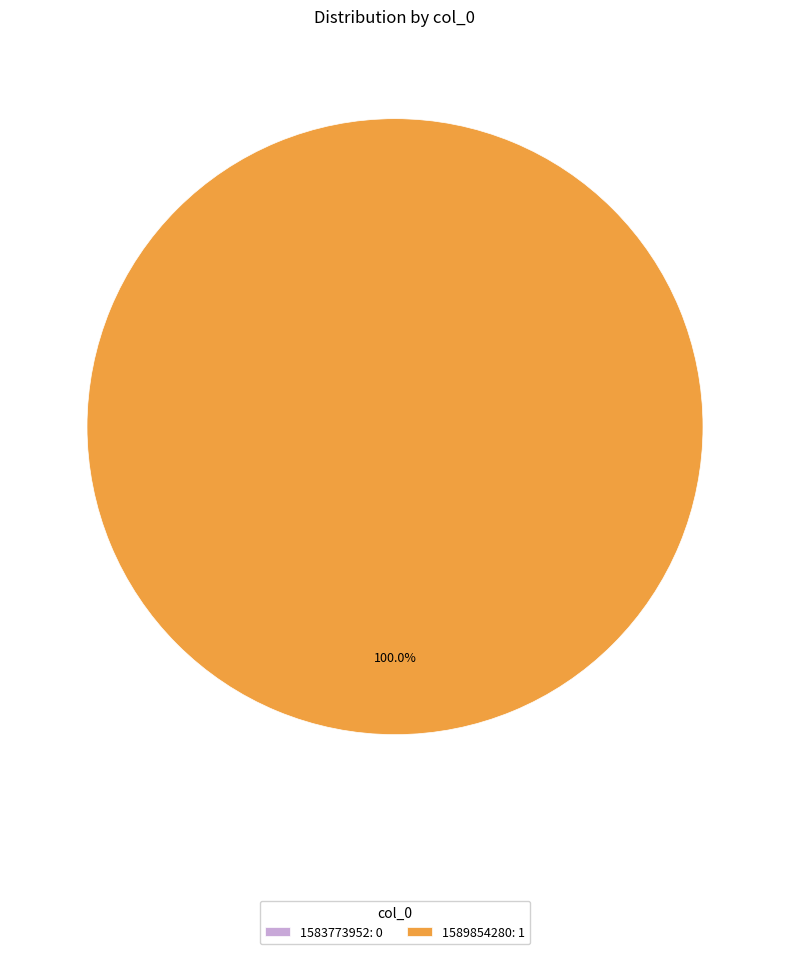

What is the largest slice in the pie chart?

1589854280